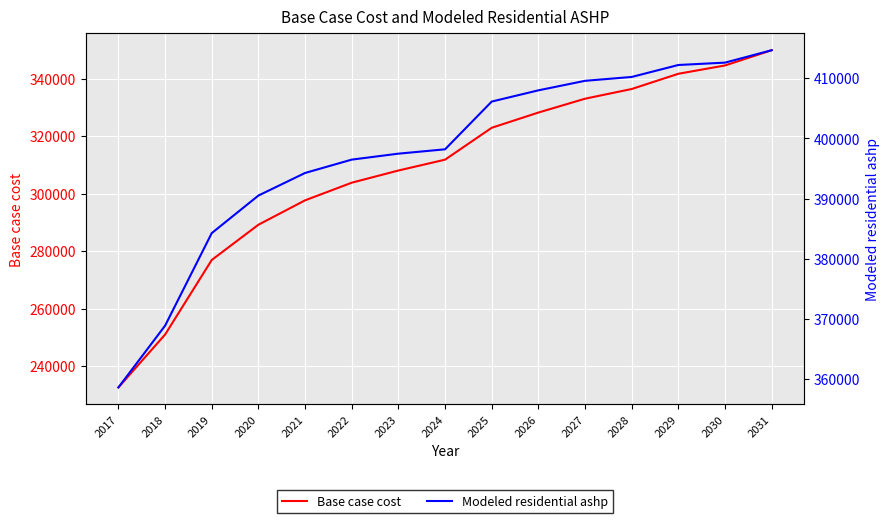

How many categories are shown in the chart?

15